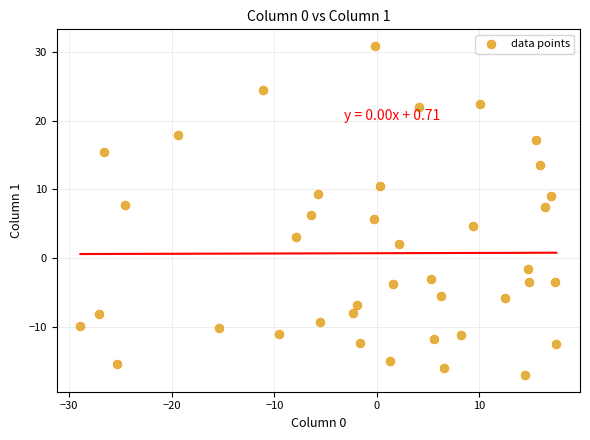

What is the range of X values (max minus min)?

46.4